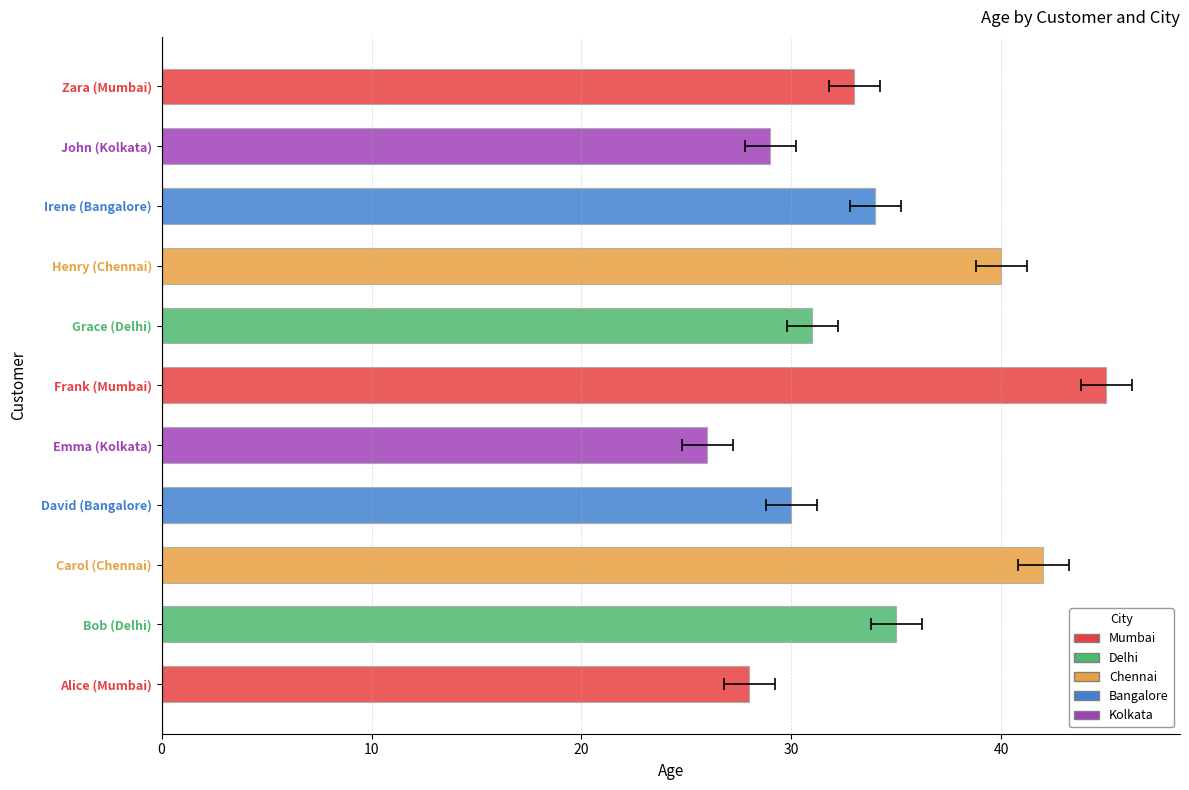

What is the minimum value shown in the chart?

26